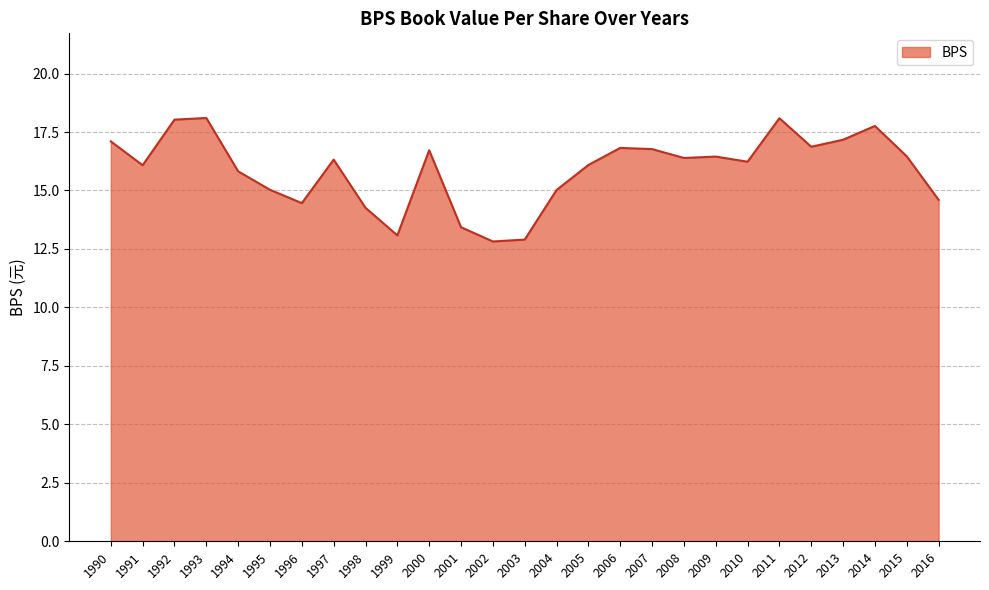

The value at 1998 is 14.3. True or false?

True